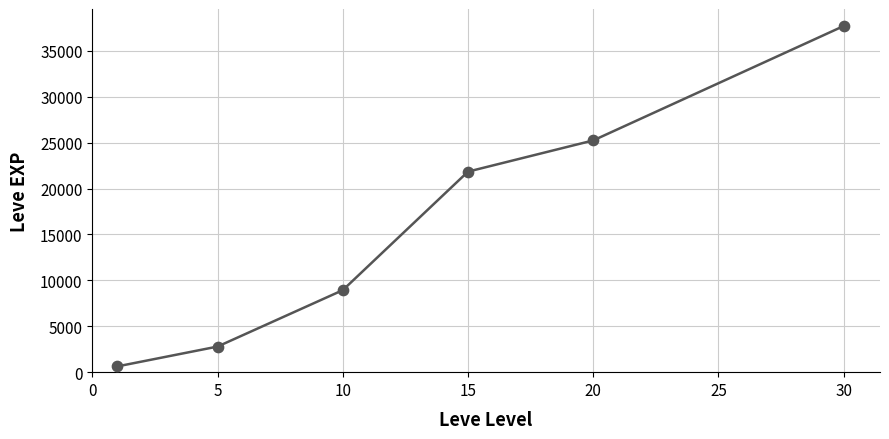

True or false: the data has more than 1 interior local peaks.

False